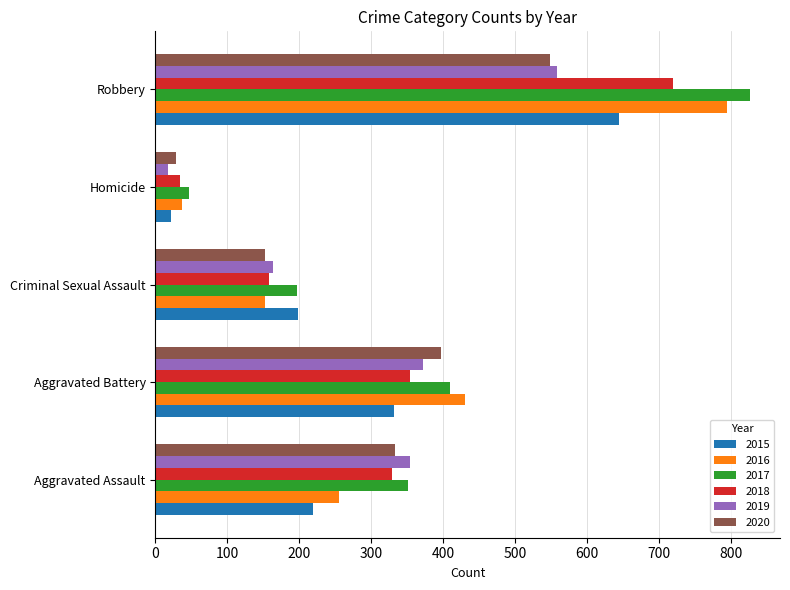

At which label is 2015 closest to 333?

Aggravated Battery